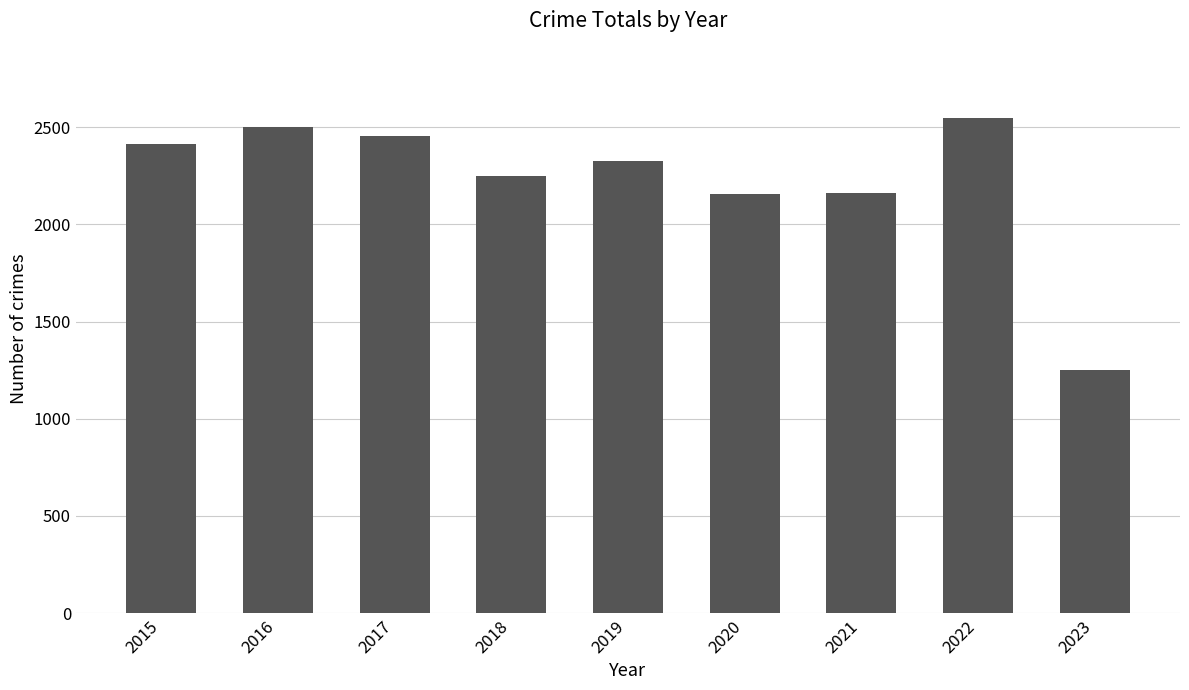

What is the sum of the values at 2023 and 2015?

3662